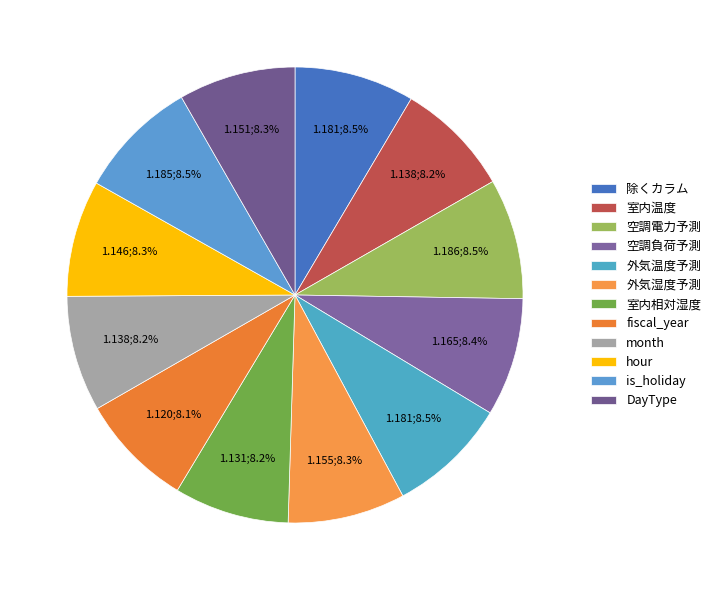

How many segments does this pie chart have?

12